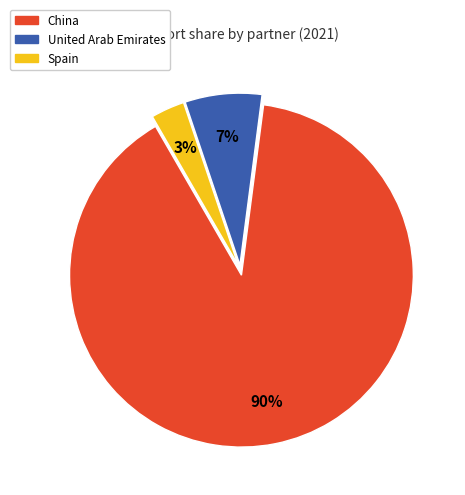

Do Spain and China together represent more than half of the pie?

Yes